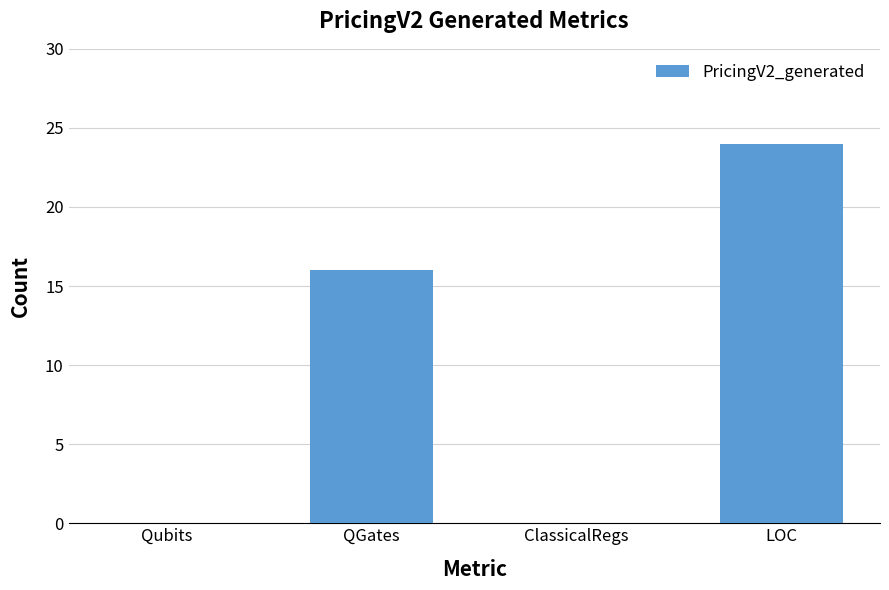

The chart shows a value of 24 at LOC. True or false?

True